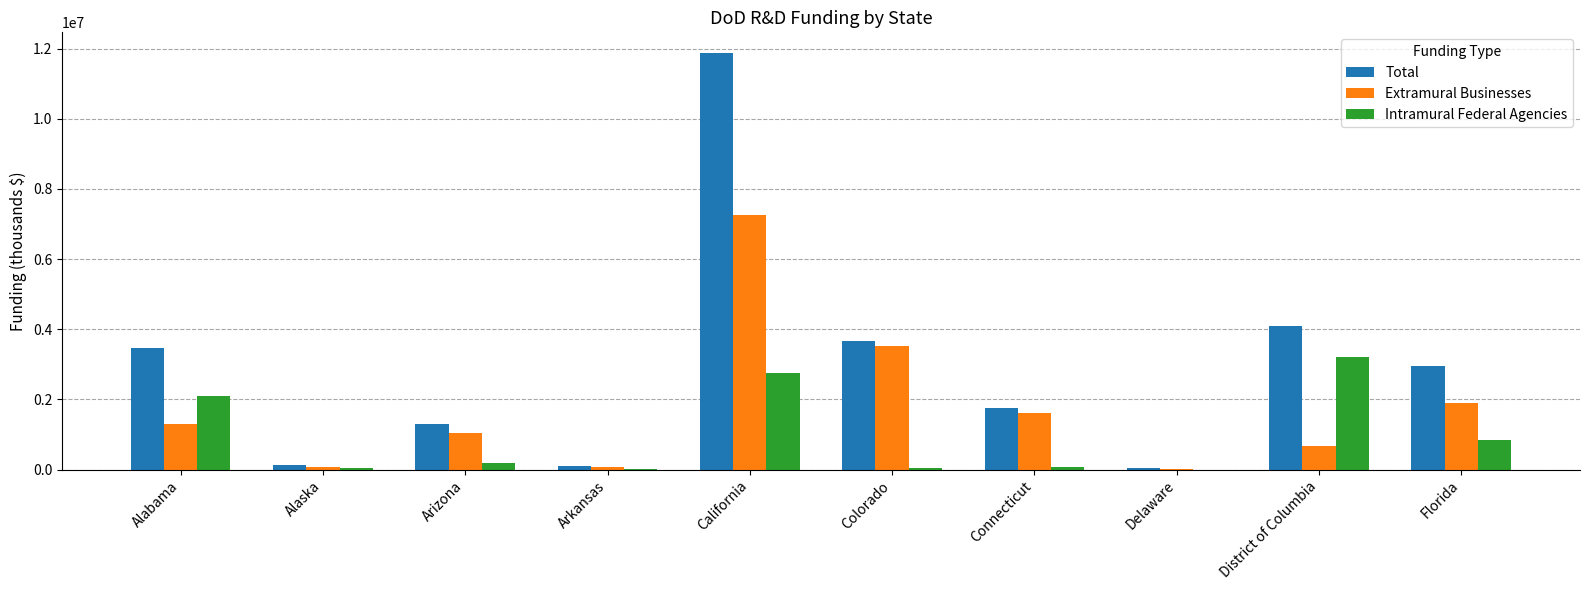

Between Arizona and Florida, which series saw the biggest shift?

Total